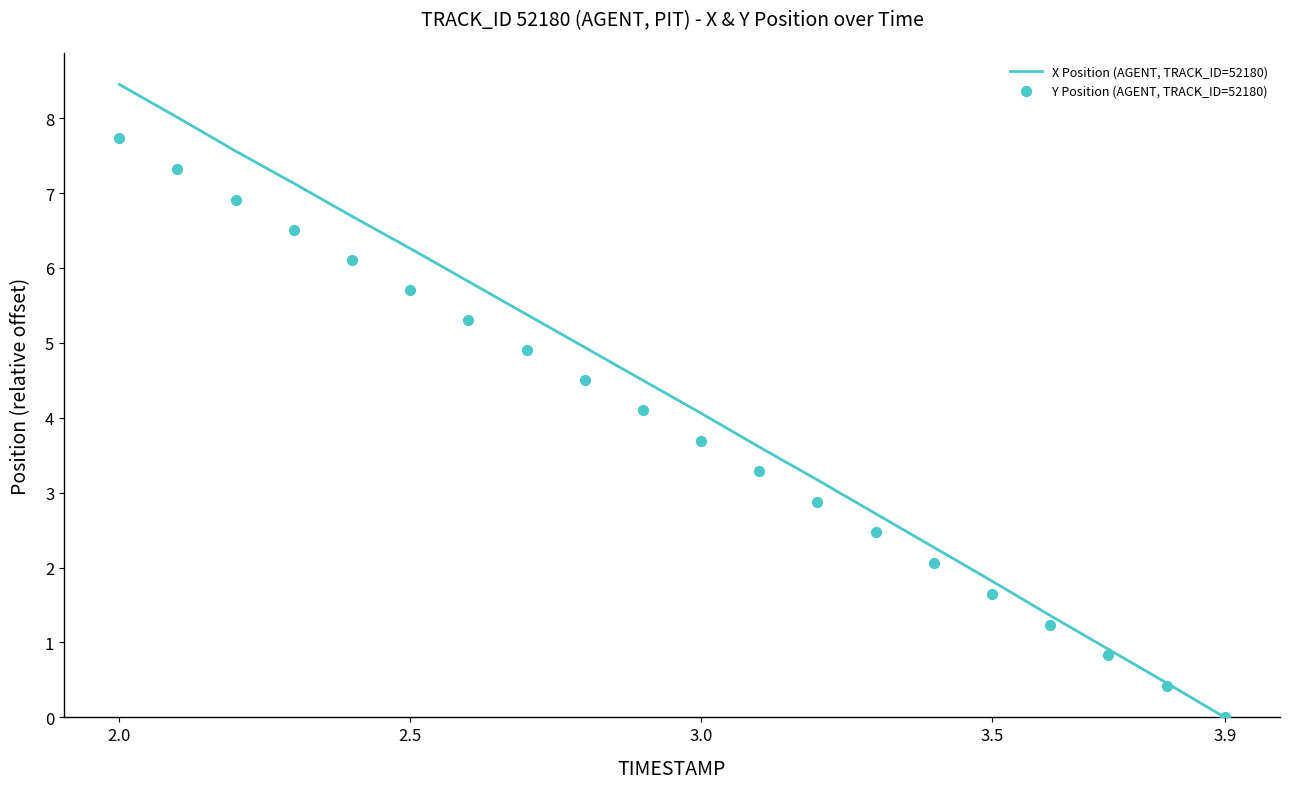

What are all the series names shown in the legend?

X Position (AGENT, TRACK_ID=52180), Y Position (AGENT, TRACK_ID=52180)